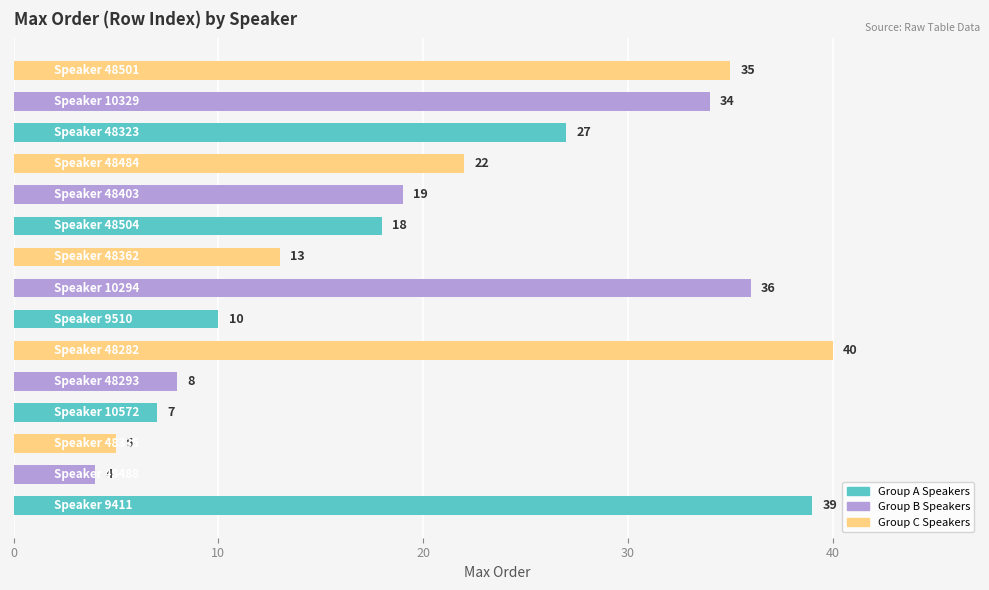

What is the maximum value shown in the chart?

40